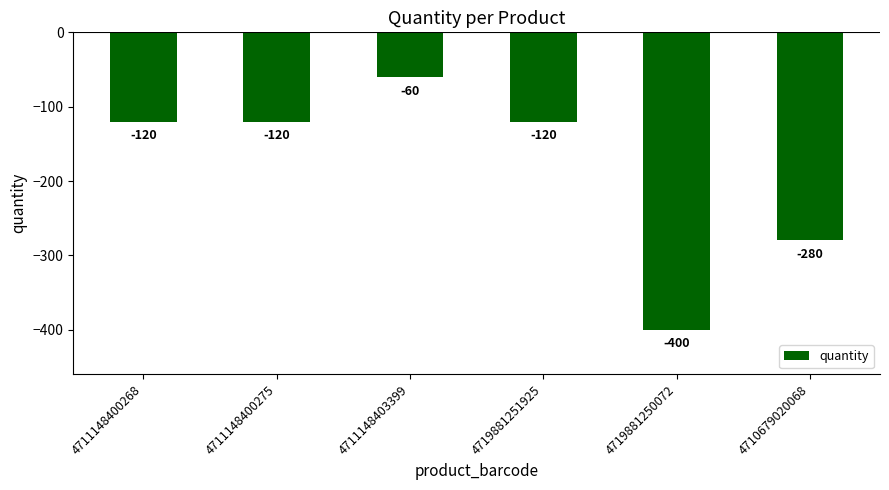

True or false: the data shows -120 at 4711148400275.

True